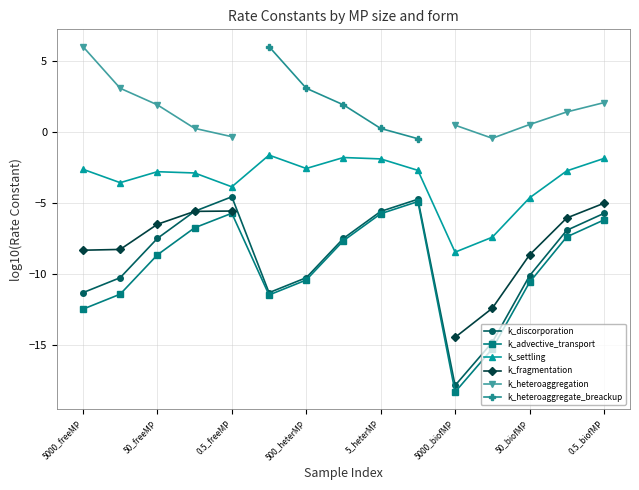

Where is the first local maximum for k_discorporation?

0.5_freeMP